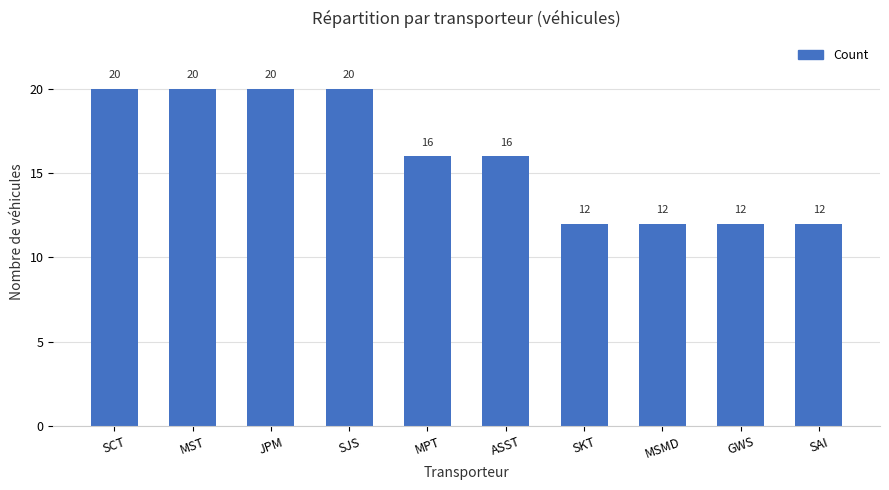

What is the minimum value shown in the chart?

12